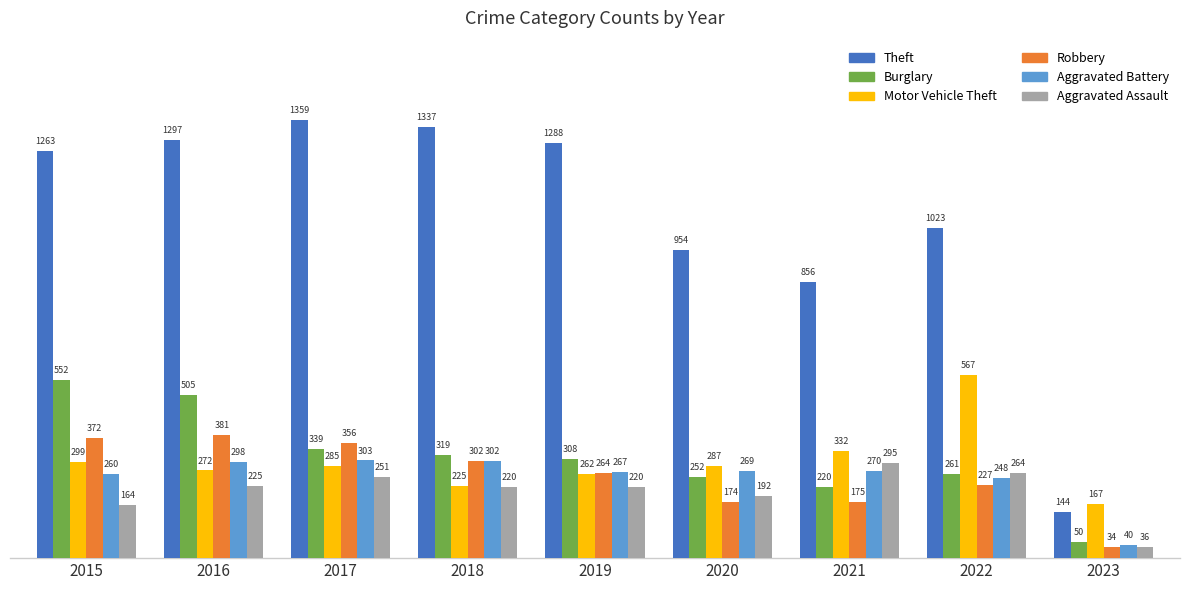

Is the value of Motor Vehicle Theft at 2019 greater than the value of Theft at 2016?

No